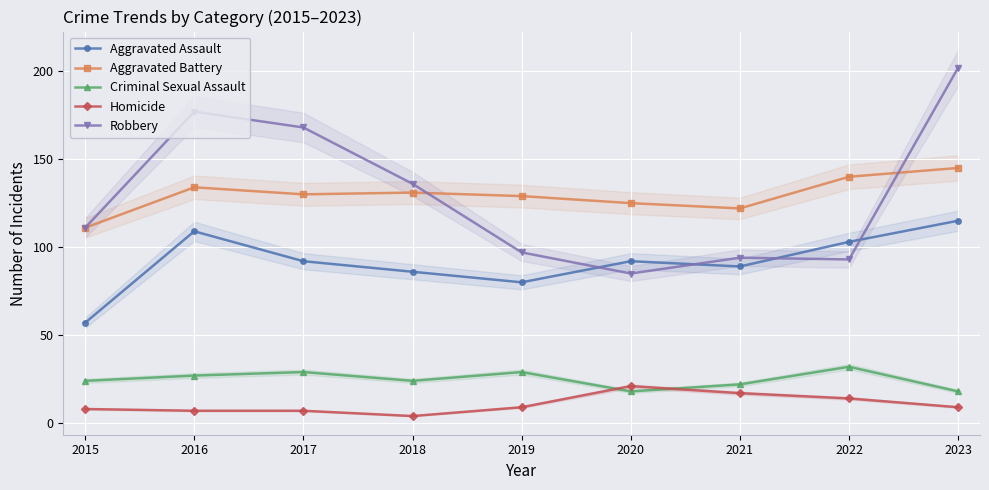

At which category is the sum across all series the highest?

2023